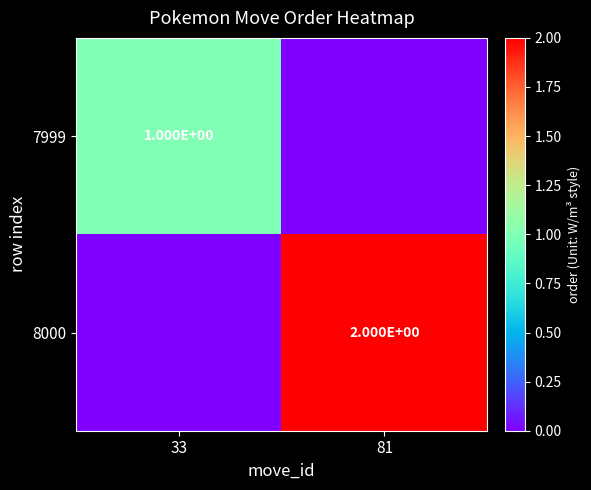

Is it true that 8000 equals 3 at 81?

False